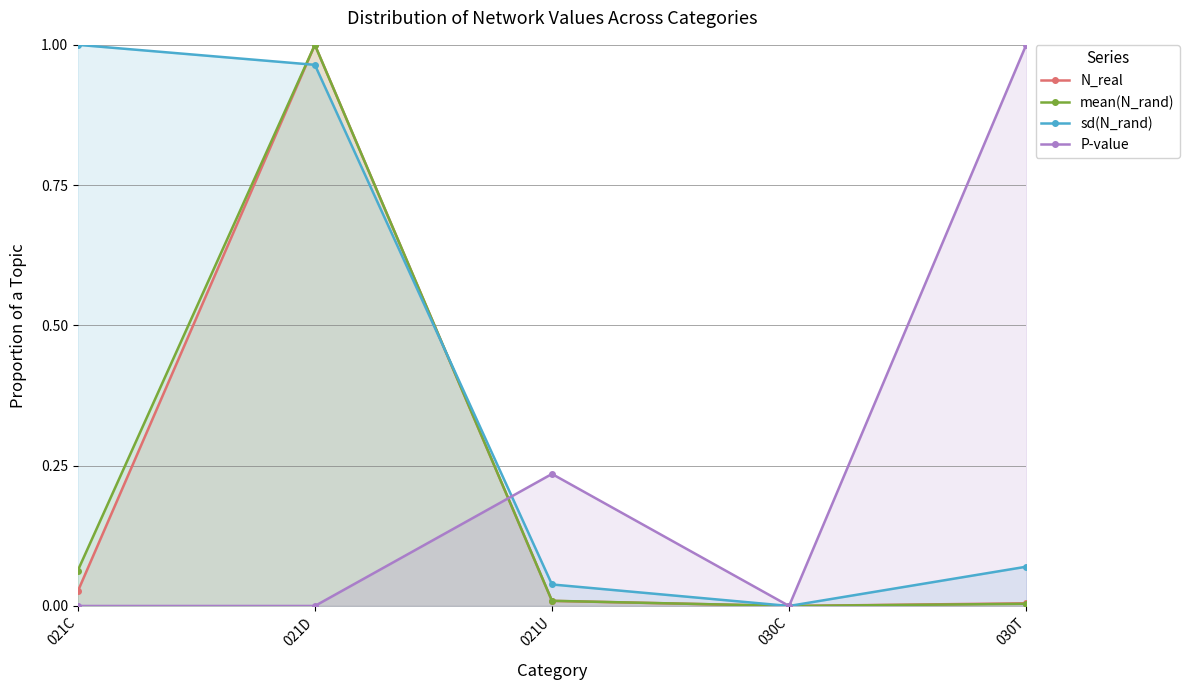

What is the spread (max minus min) of values at 021C?

1.0